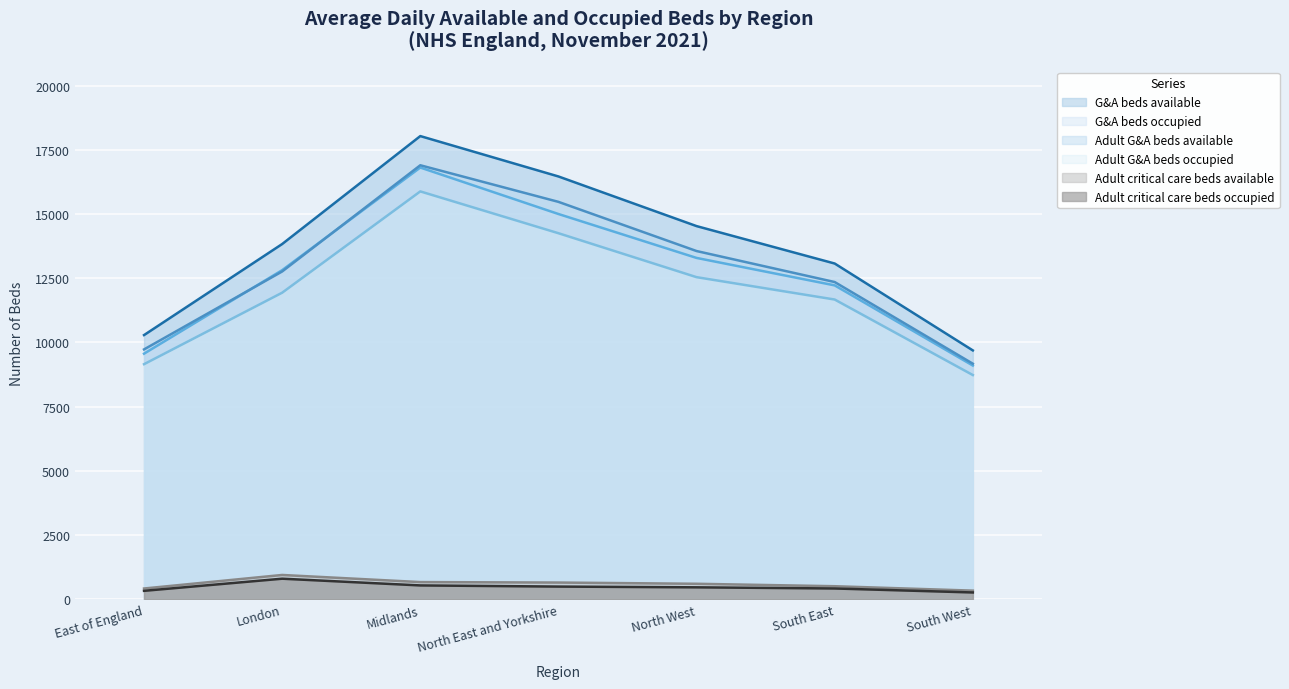

At how many categories does at least one series exceed 9343?

7